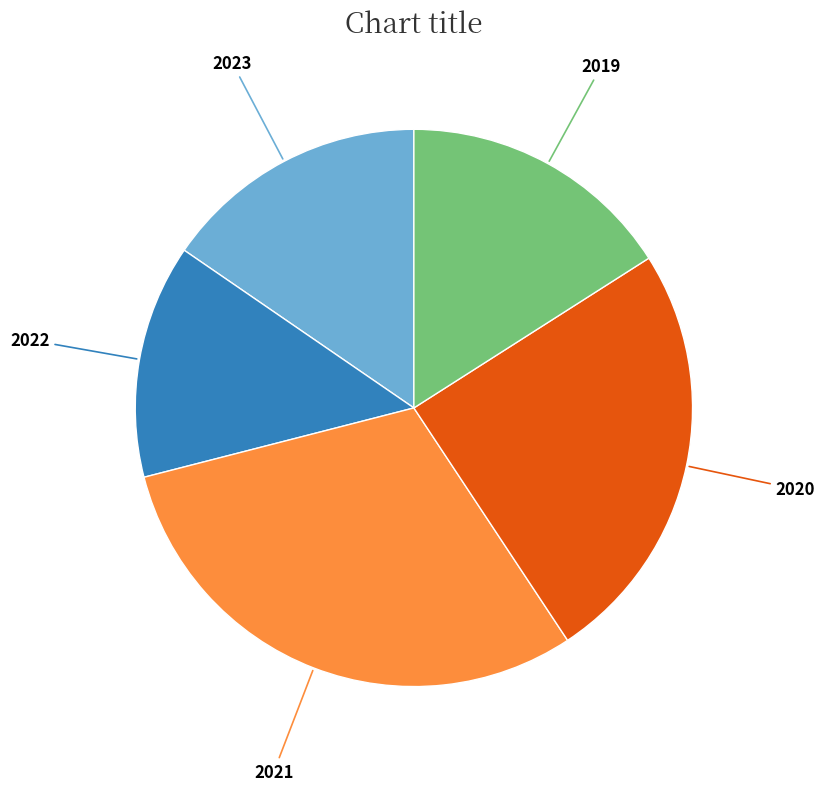

Is there any slice that represents more than half of the pie?

No